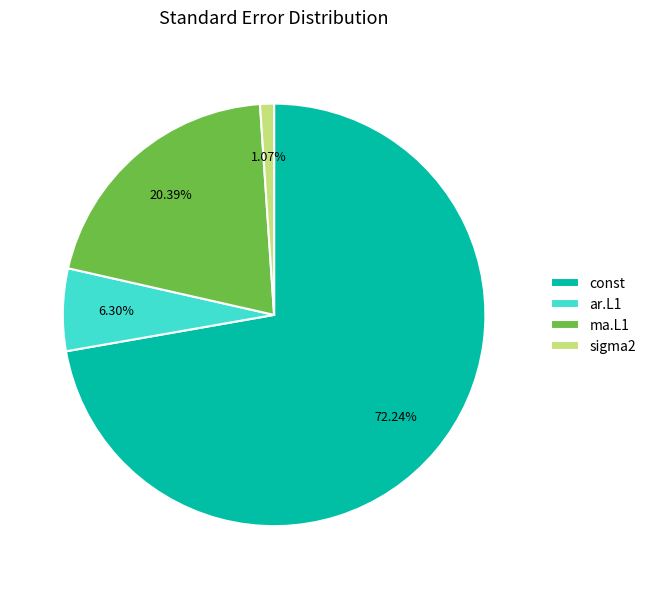

Which slice is the smallest?

sigma2